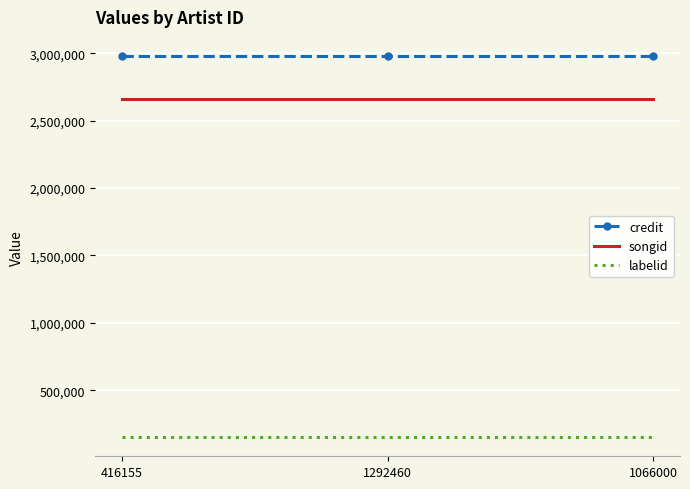

What is the average value of the labelid series?

151076